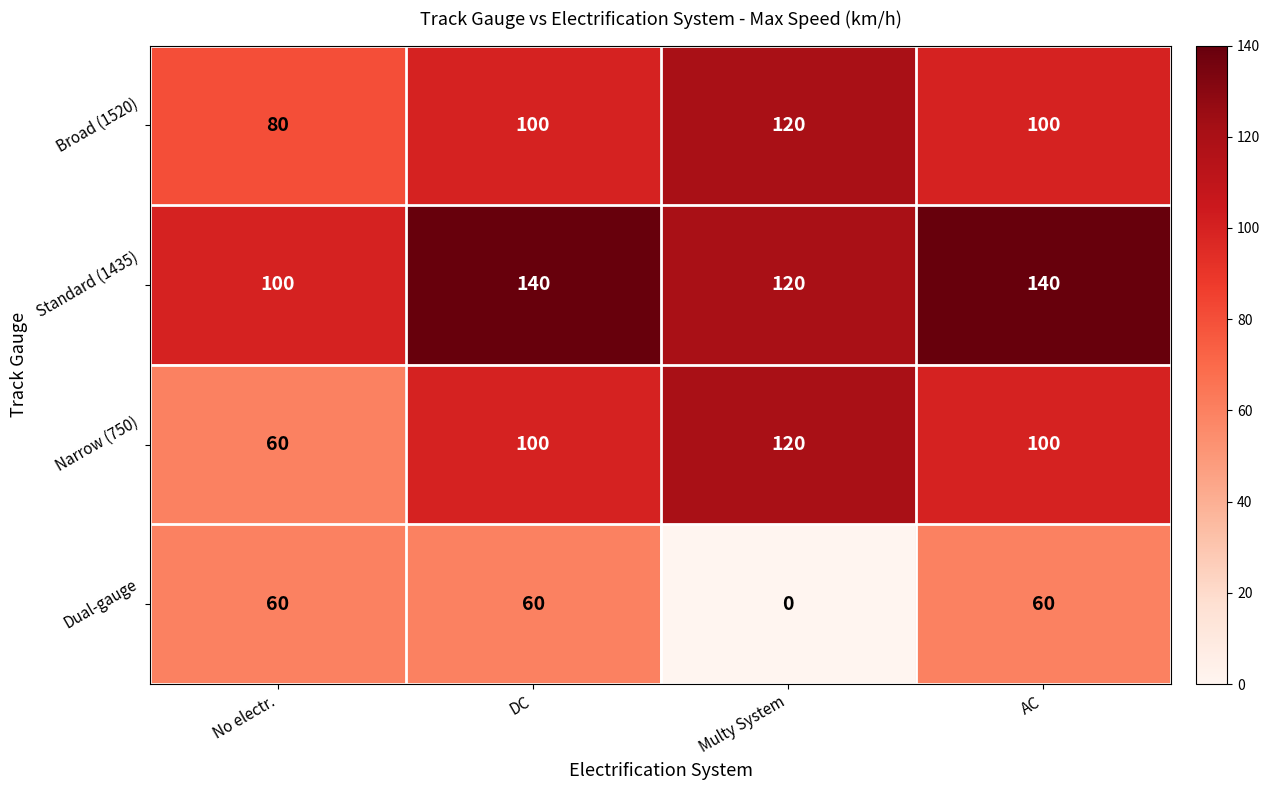

Count the Standard (1435) values in the range 120 to 140.

3